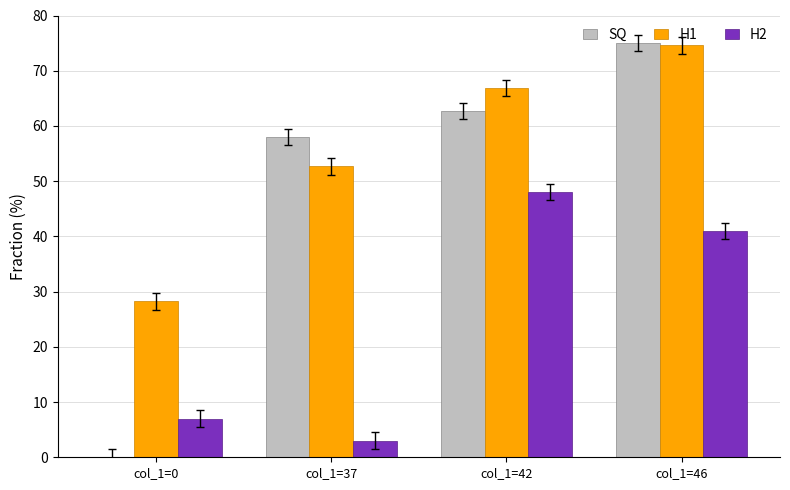

Reading right to left, extract all data points from this chart.

SQ: 75.0	62.7	58.0	0.0
H1: 74.6	66.9	52.7	28.2
H2: 41.0	48.0	3.0	7.0